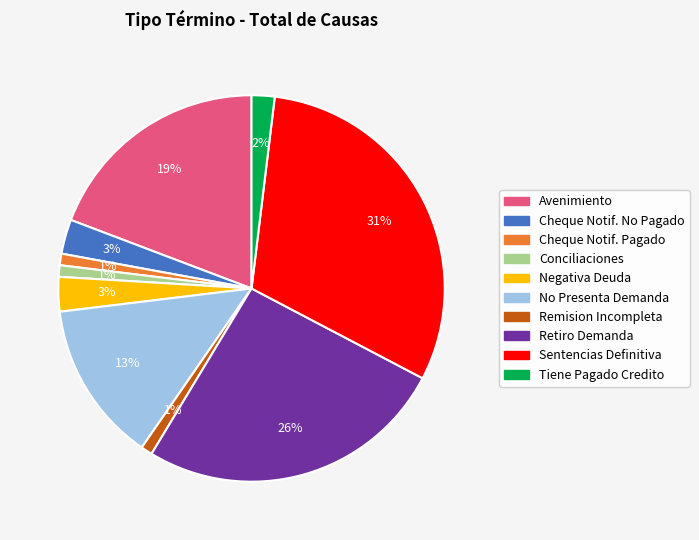

Is there a majority slice in this chart?

No